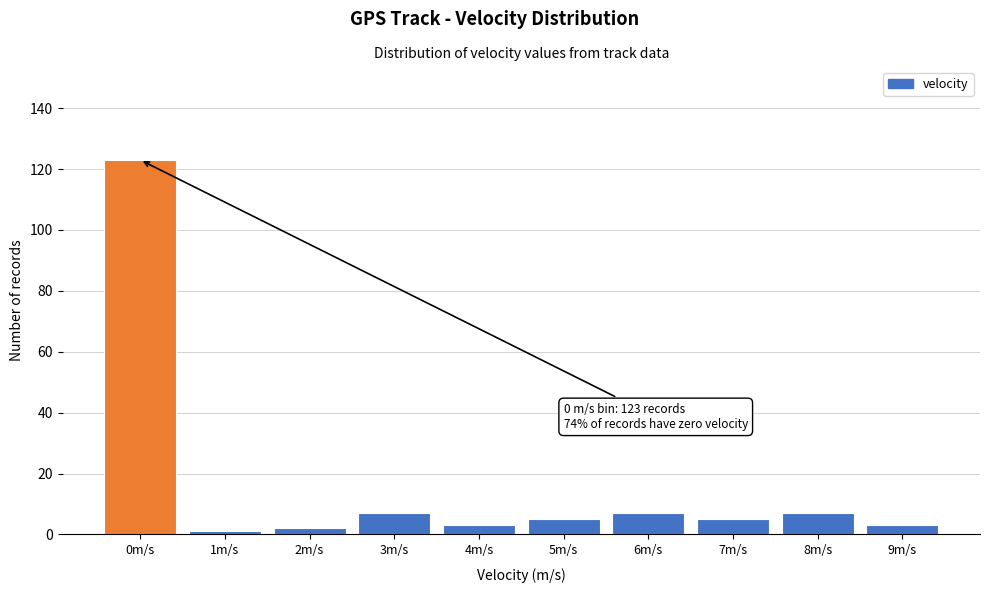

Reading right to left, list all the values displayed in this chart.

3	7	5	7	5	3	7	2	1	123